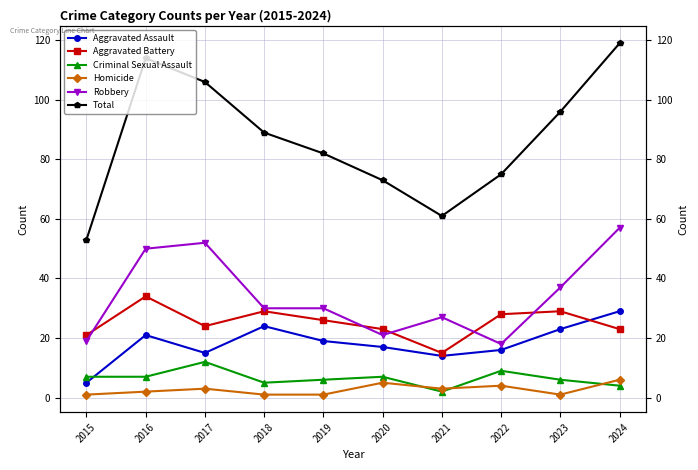

True or false: Total has a value of 56 at 2018.

False